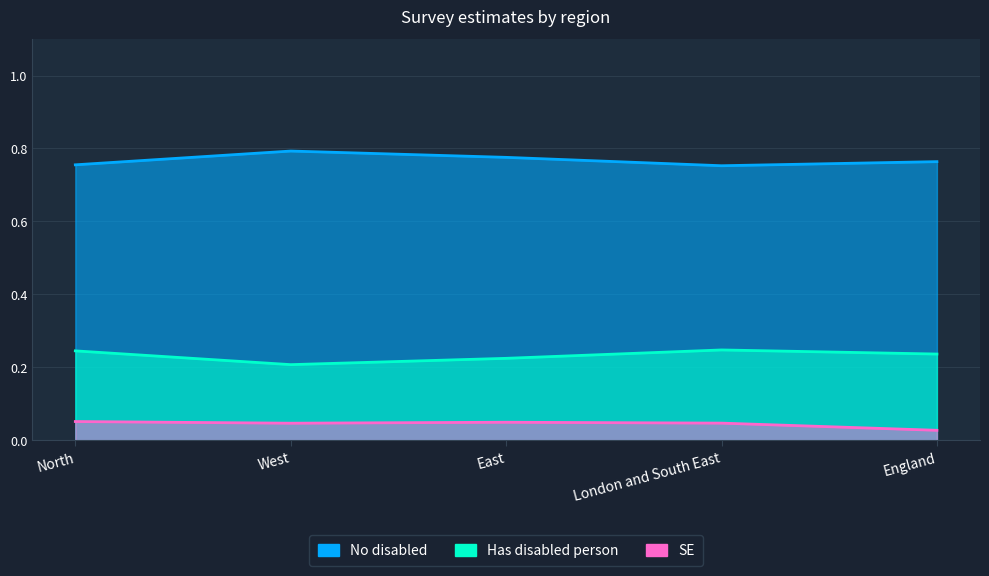

True or false: Has disabled person and No disabled cross at least once.

False